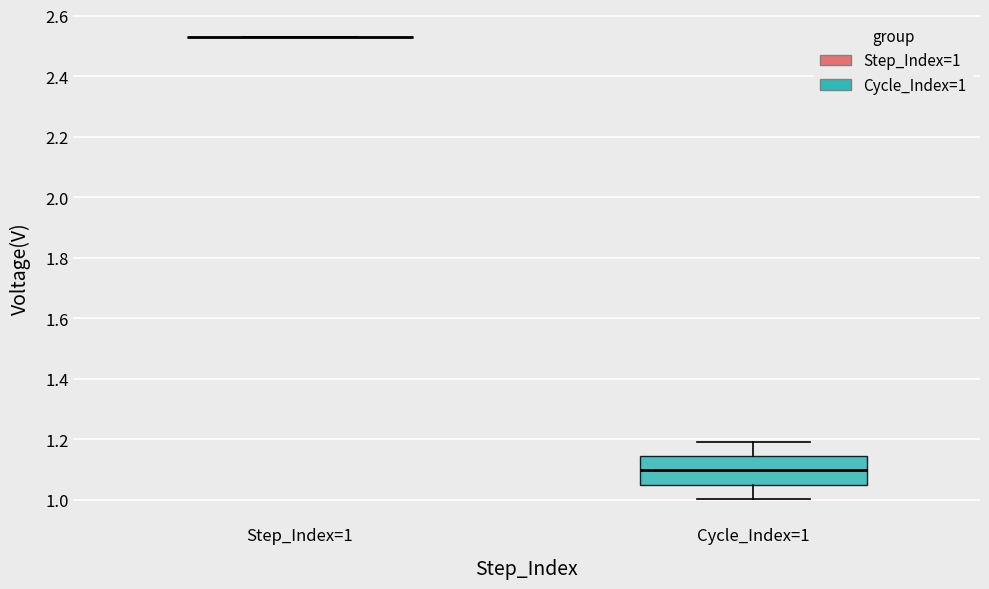

Reading left to right, transcribe this box plot: for each box, give where its median line is, the range the box spans, and where its two whiskers end, as read against the y-axis. The values are not printed on the chart, so give them approximately, as read against the axis.

Step_Index=1: box collapsed to a line at 2.52, whiskers 2.52 to 2.52
Cycle_Index=1: median 1.10, box 1.06 to 1.14, whiskers 1.00 to 1.20